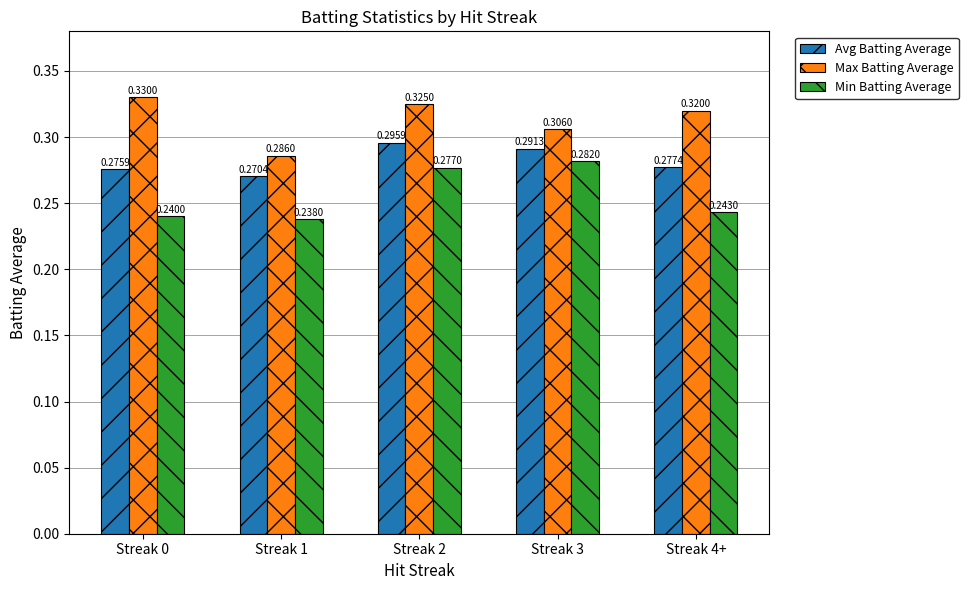

Which series has the largest total across all categories?

Max Batting Average